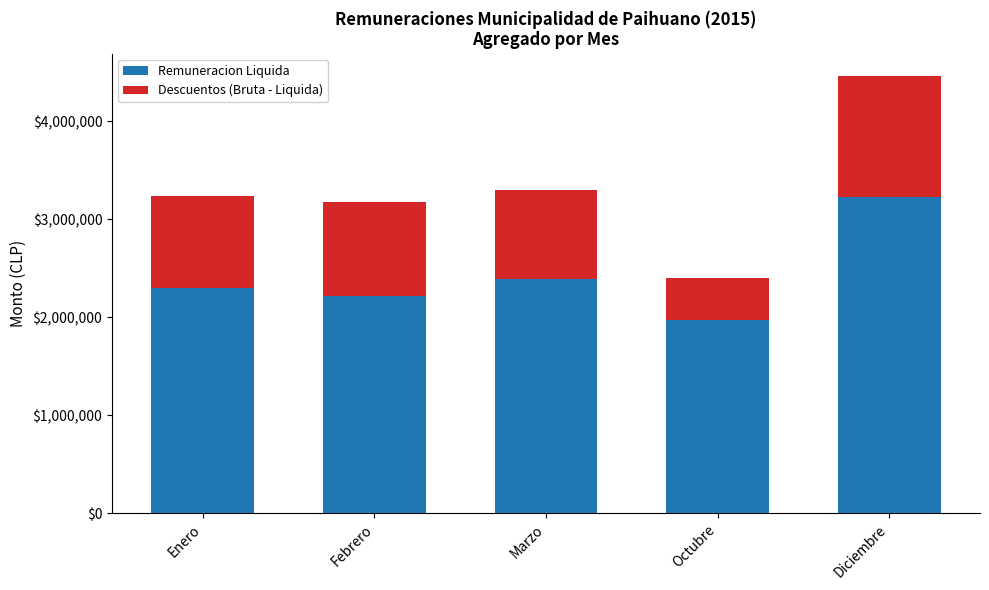

The Remuneracion Liquida series shows 5689351 at Diciembre. True or false?

False